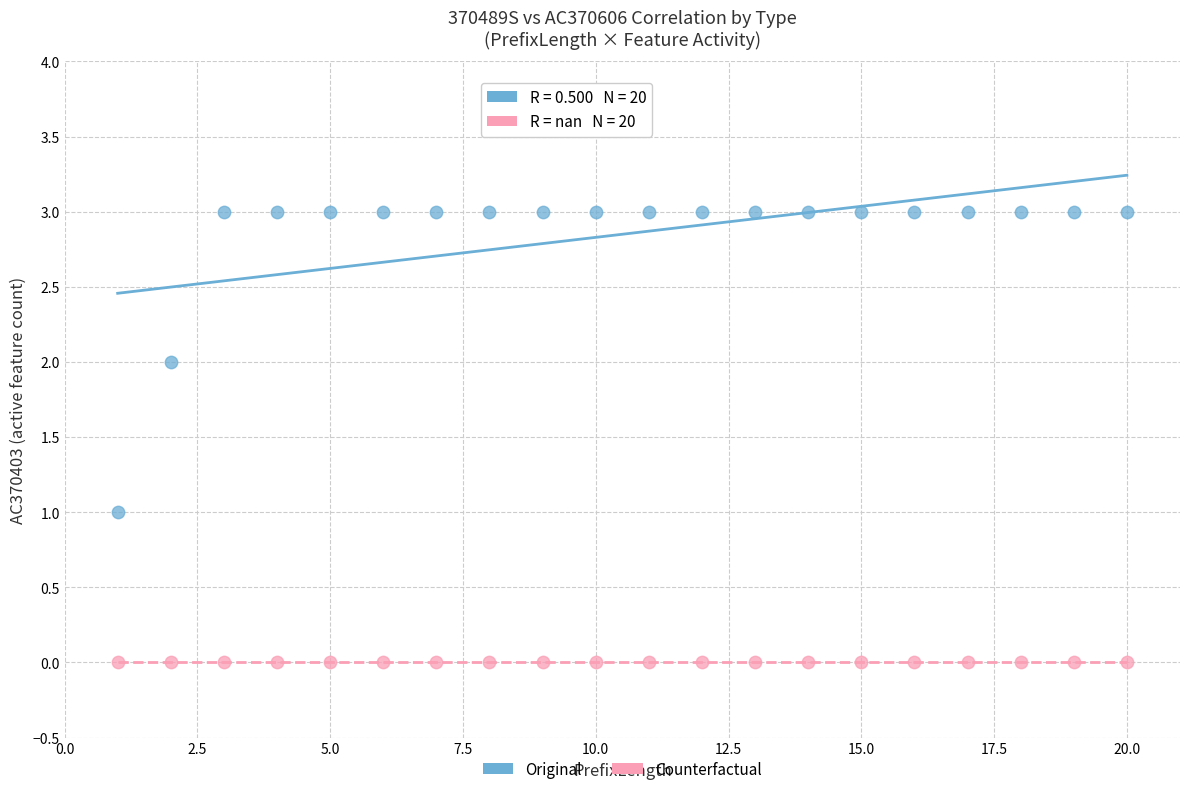

Which series reaches the minimum Y coordinate?

Counterfactual